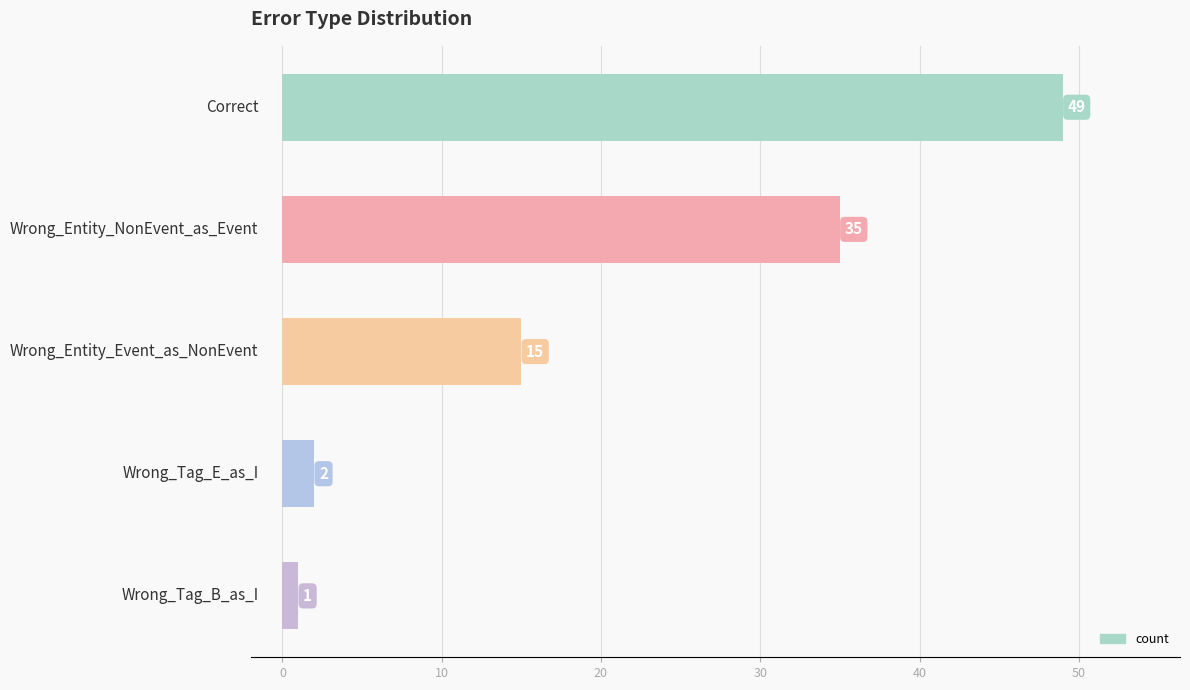

What is the maximum value shown in the chart?

49